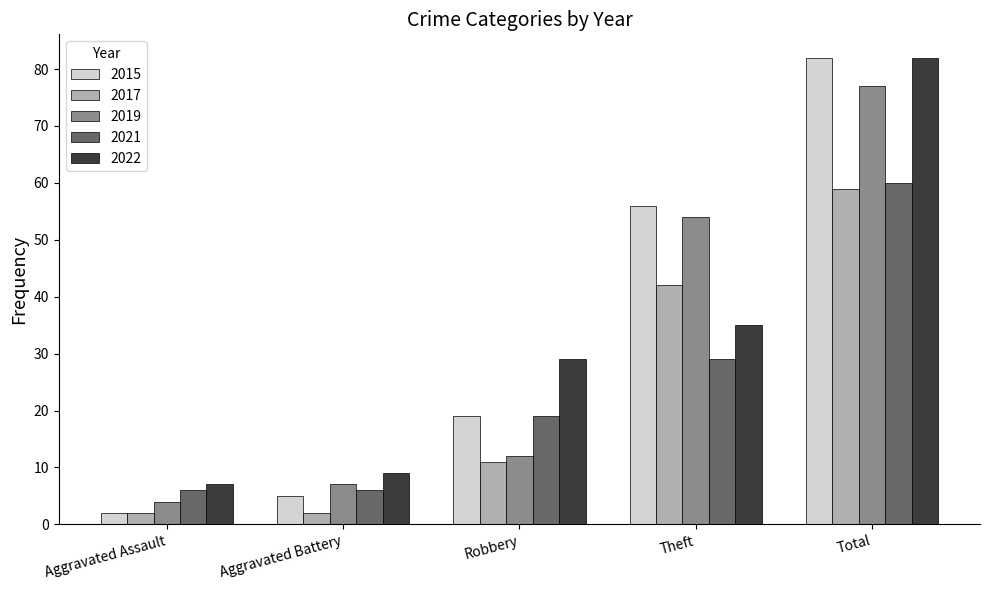

What is the sum of the 2021 values at Robbery and Theft?

48